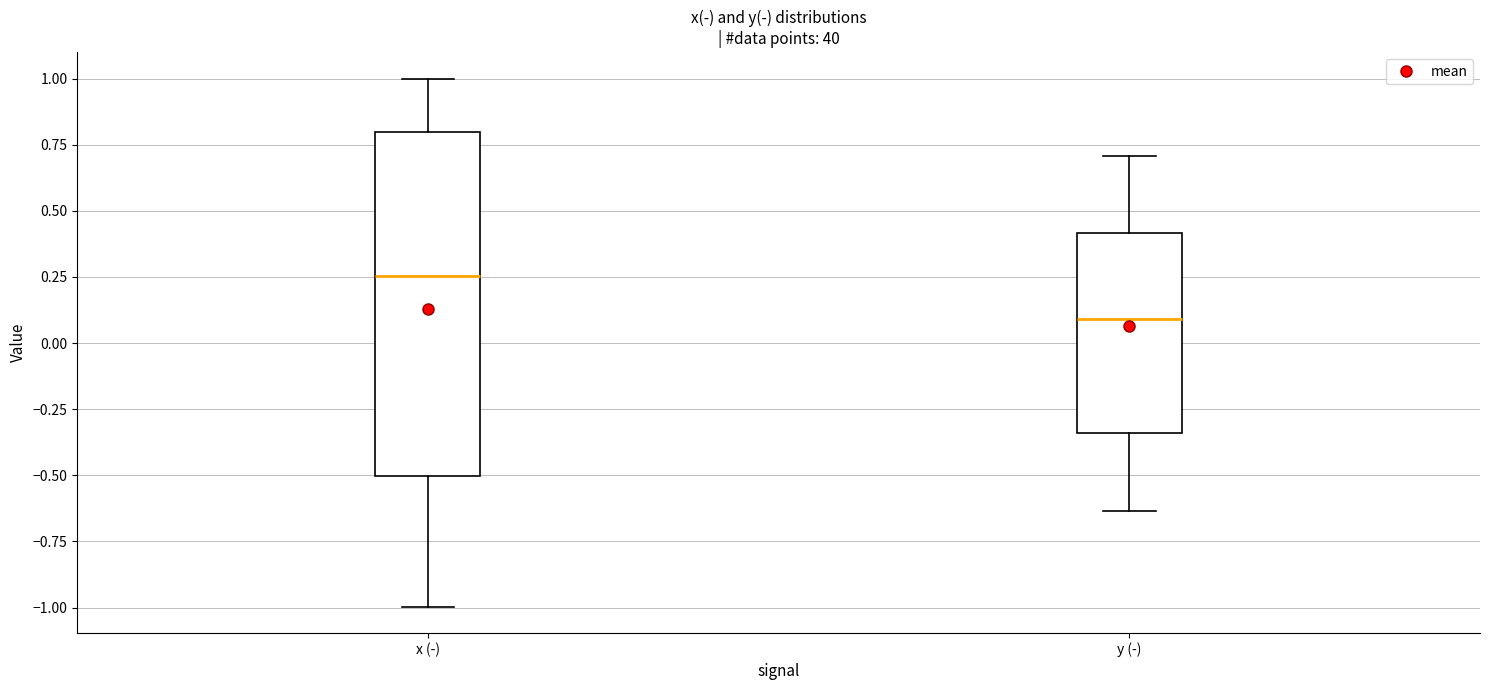

Comparing the boxes themselves (not the whiskers), which one is the tallest?

x (-)